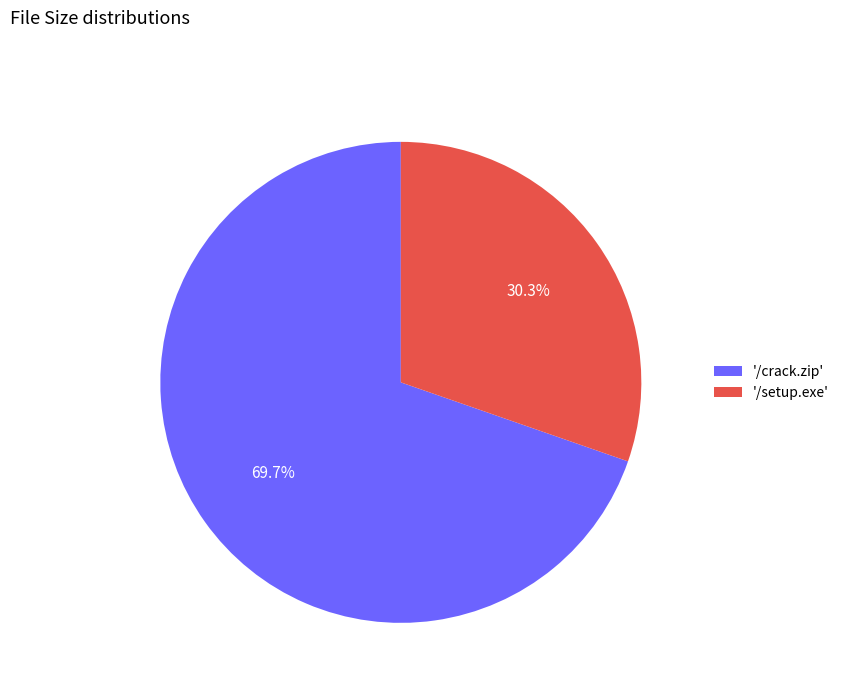

Does '/crack.zip' represent more than half of the total?

Yes